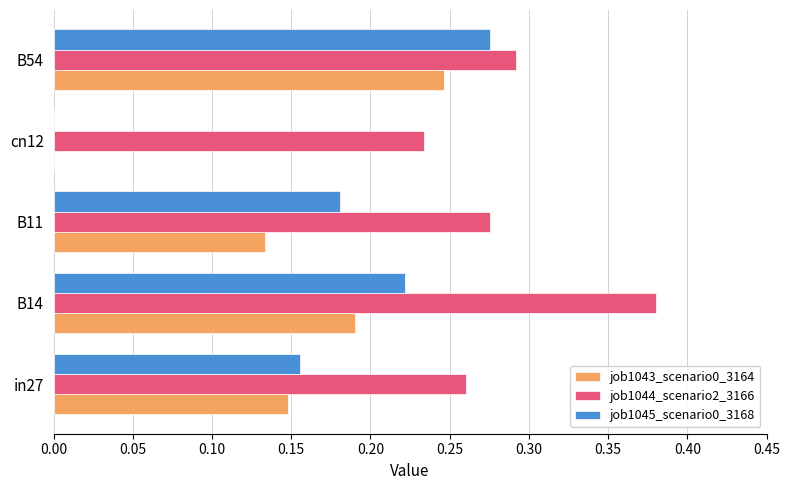

At which label does job1045_scenario0_3168 reach its peak?

B54